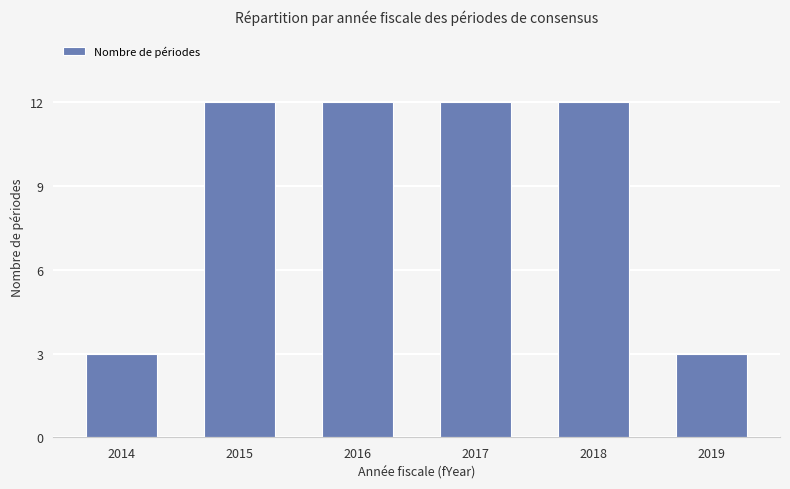

What is the smallest value displayed?

3